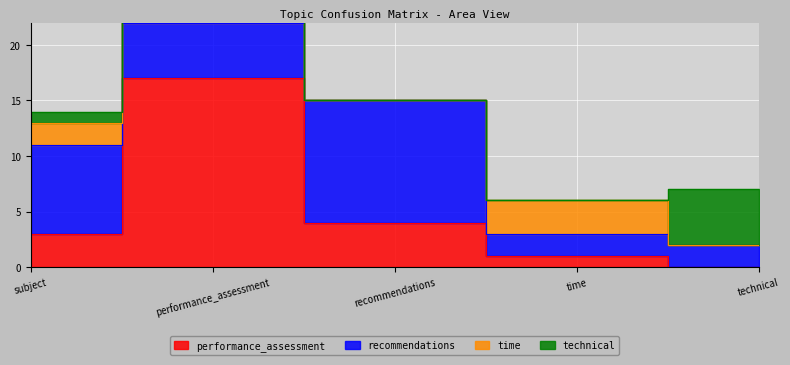

How many intersections are there between time and recommendations?

2